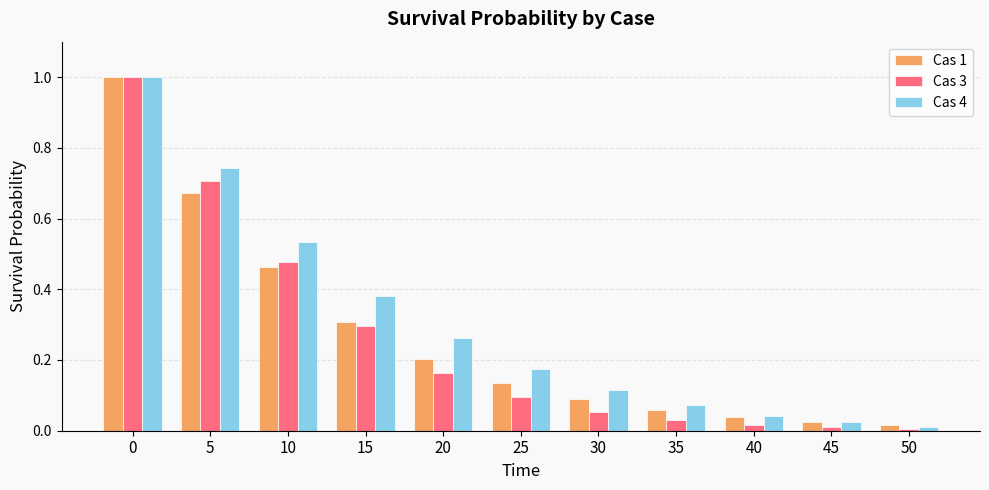

Where is Cas 4 nearest to the value 0?

50